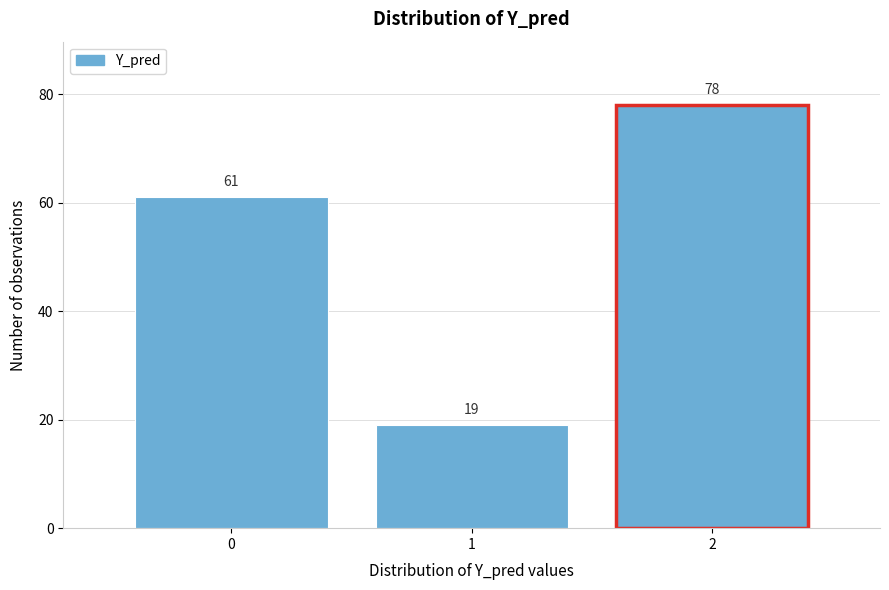

Reading left to right, extract all data points from this chart.

0=61	1=19	2=78